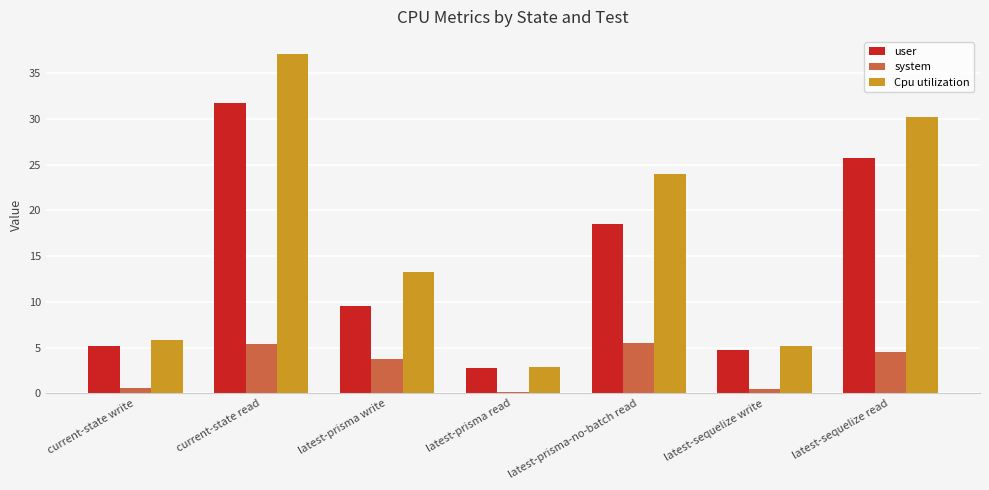

The value of user at latest-prisma write is 9.5. True or false?

True